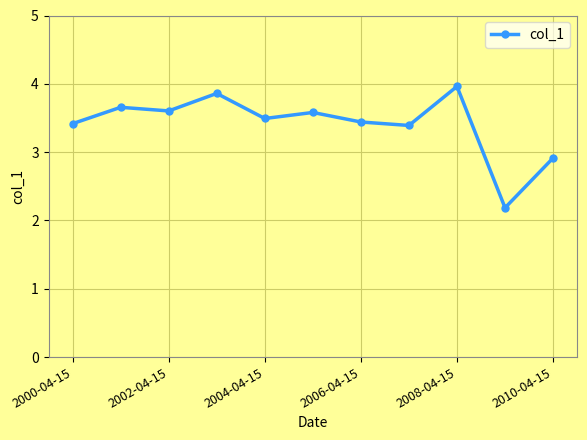

What is the smallest value displayed?

2.2